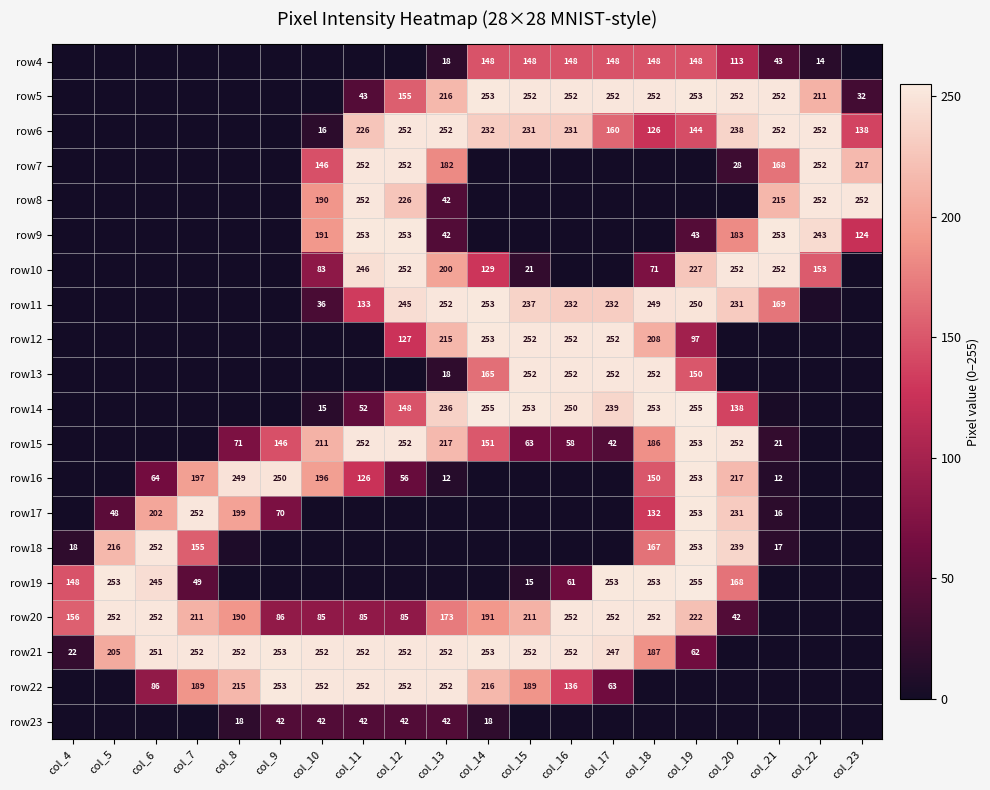

Is the value of row10 at col_19 greater than the value of row14 at col_20?

Yes